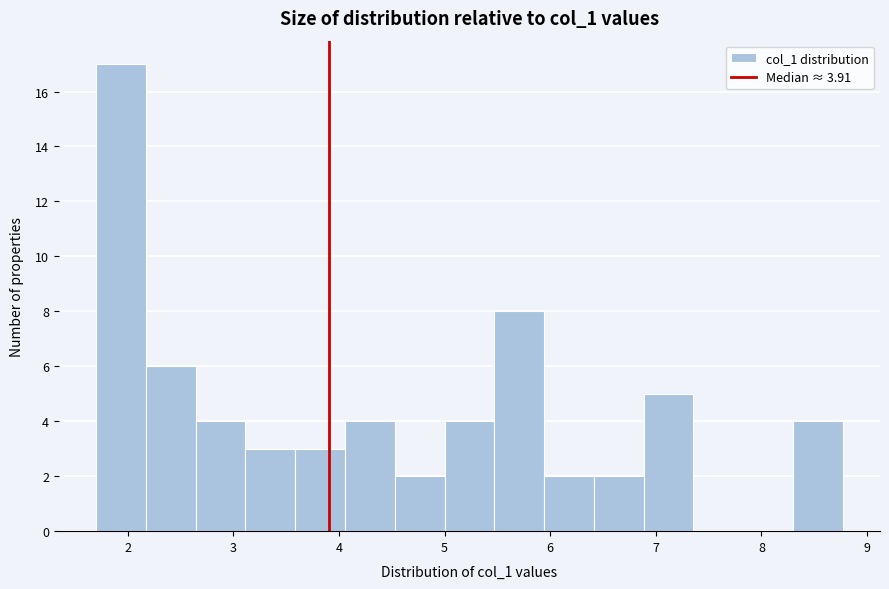

Over which range of the x-axis is the bar tallest?

1.7 to 2.2